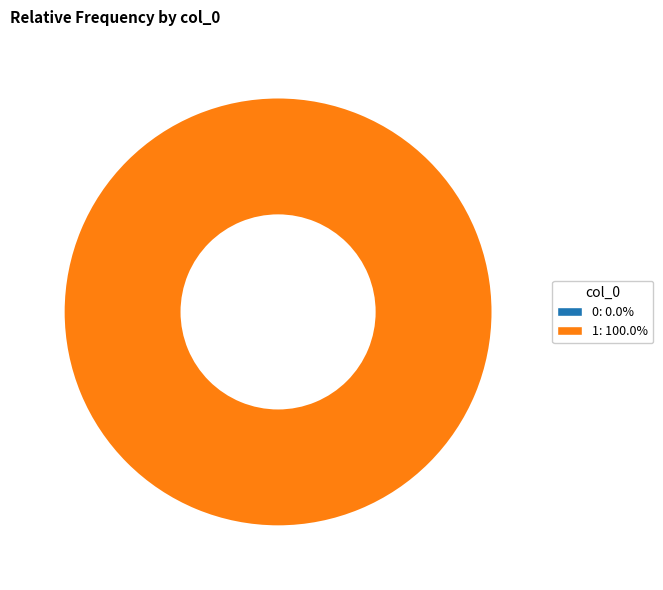

To the nearest percent, what is the difference between the largest and smallest slice percentages?

100%